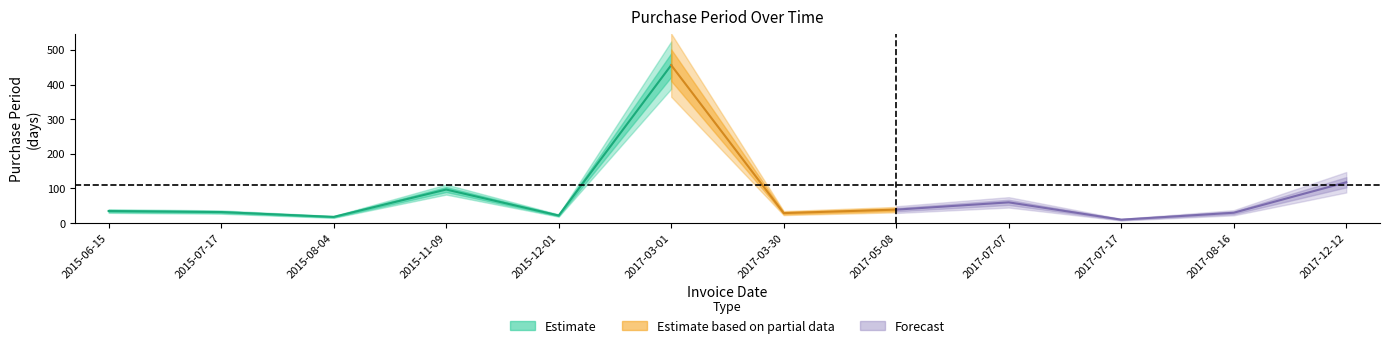

What is the ratio of the value at 2017-03-01 to the value at 2017-05-08?

11.7